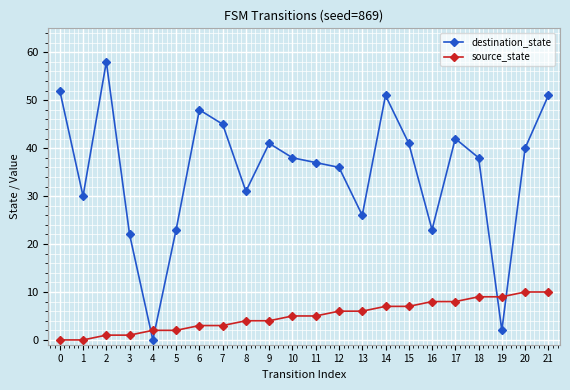

At which label does destination_state reach its minimum?

4